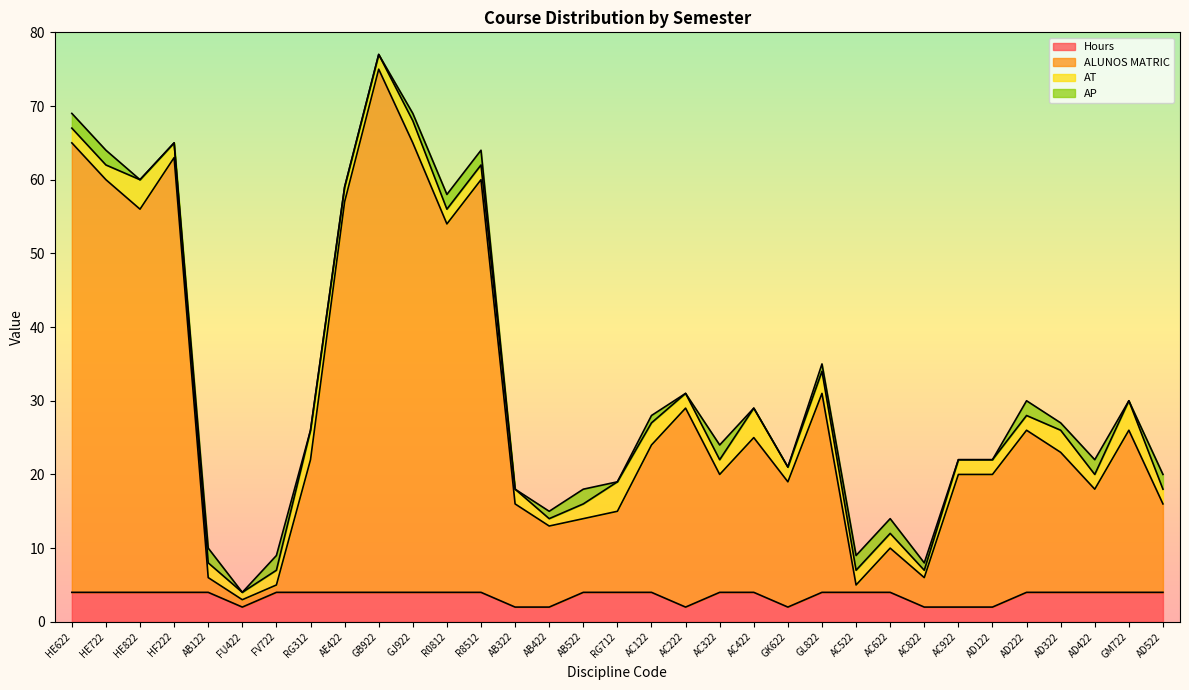

At which category is the sum across all series the highest?

GB922